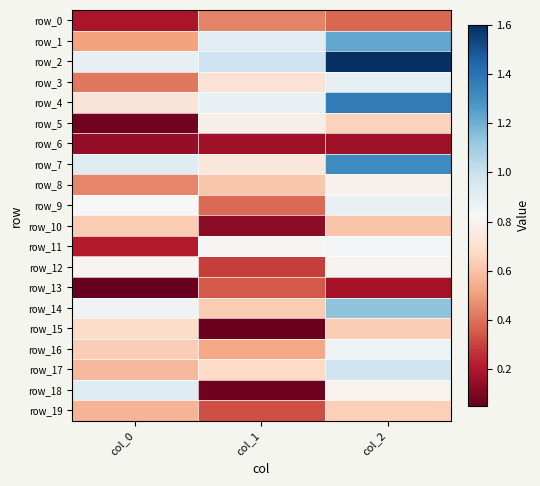

Rank the series at col_1 from lowest to highest value.

row_15, row_18, row_10, row_6, row_12, row_19, row_13, row_9, row_0, row_16, row_8, row_14, row_17, row_3, row_7, row_5, row_11, row_4, row_1, row_2